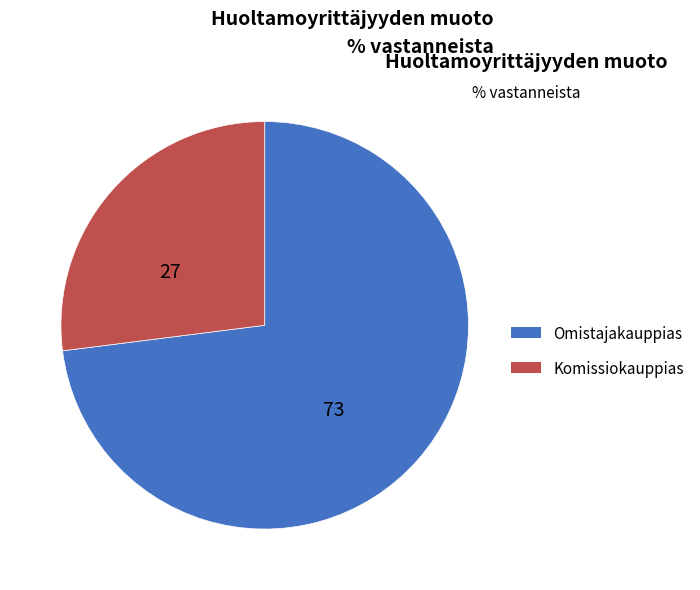

Is there any slice that represents more than half of the pie?

Yes